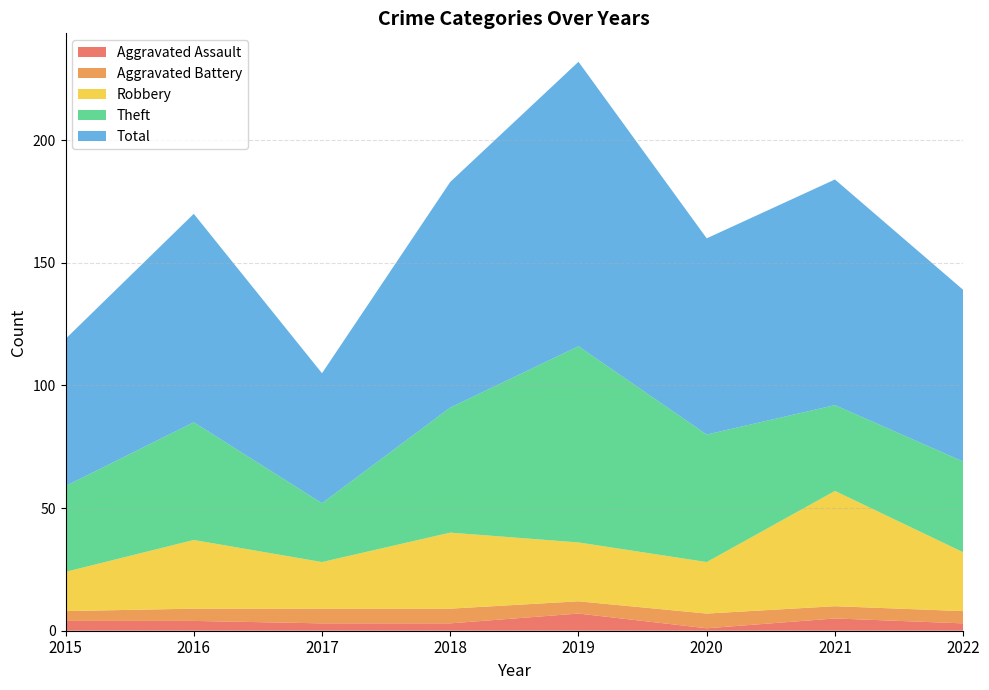

Reading left to right, extract all data points from this chart.

Aggravated Assault: 4	4	3	3	7	1	5	3
Aggravated Battery: 4	5	6	6	5	6	5	5
Robbery: 16	28	19	31	24	21	47	24
Theft: 35	48	24	51	80	52	35	37
Total: 60	85	53	92	116	80	92	70